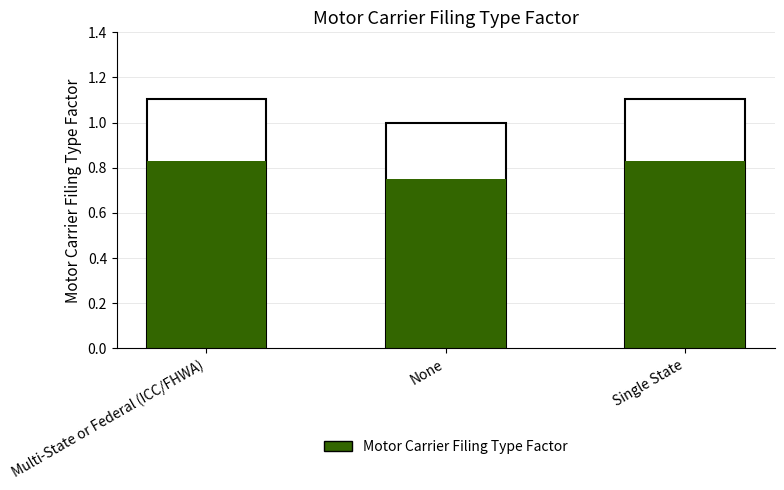

Reading right to left, transcribe all the data shown in this chart.

Single State=0.8	None=0.8	Multi-State or Federal (ICC/FHWA)=0.8